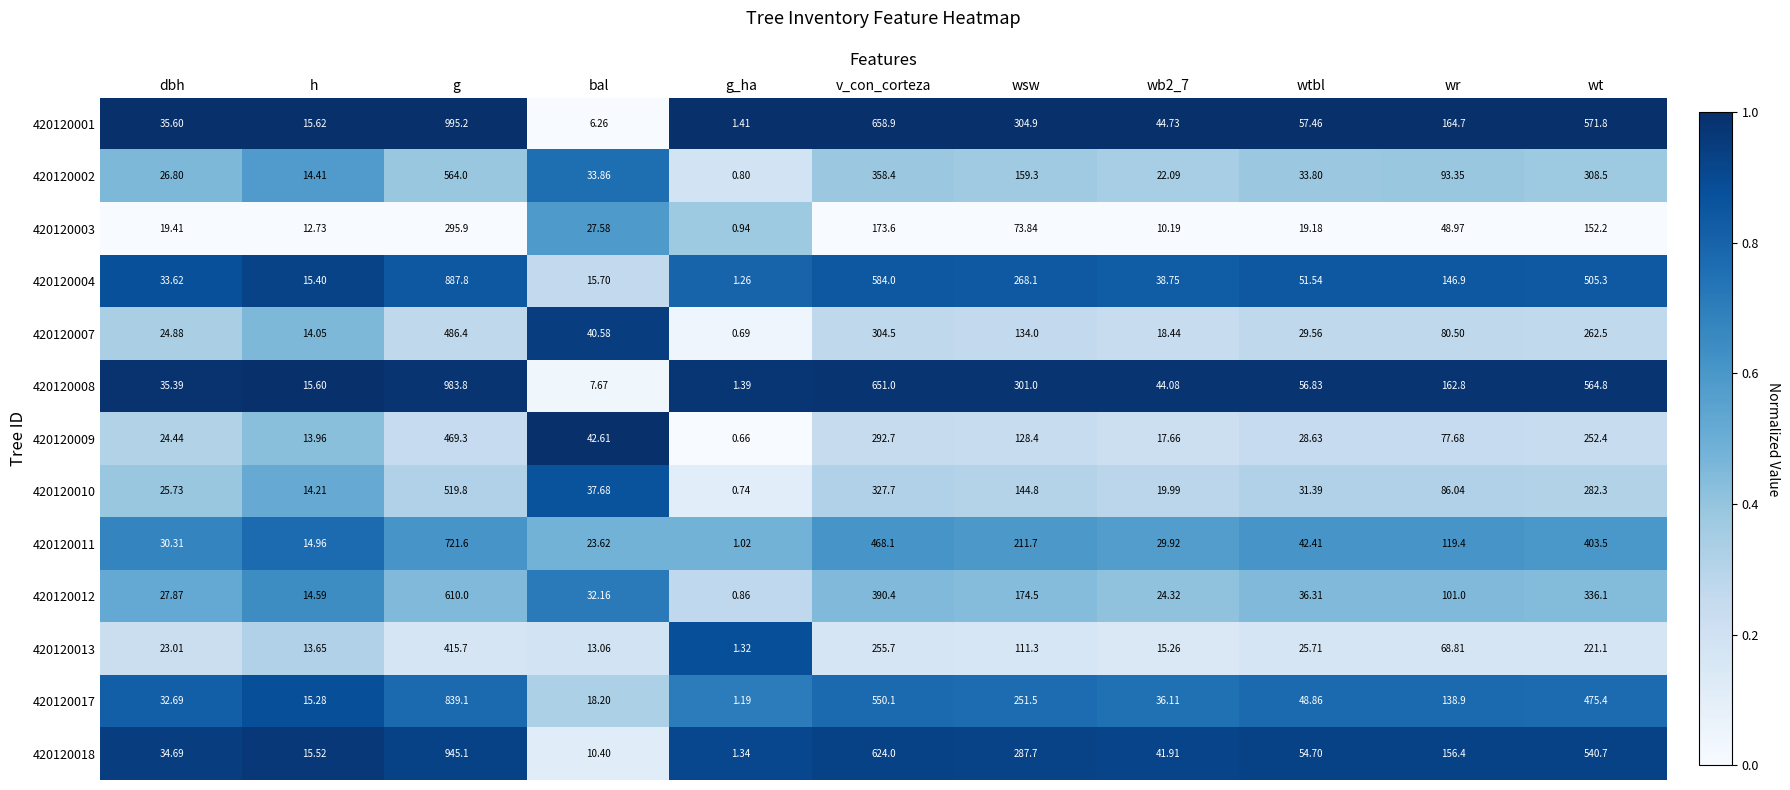

At which category does the chart reach its peak across all series?

g